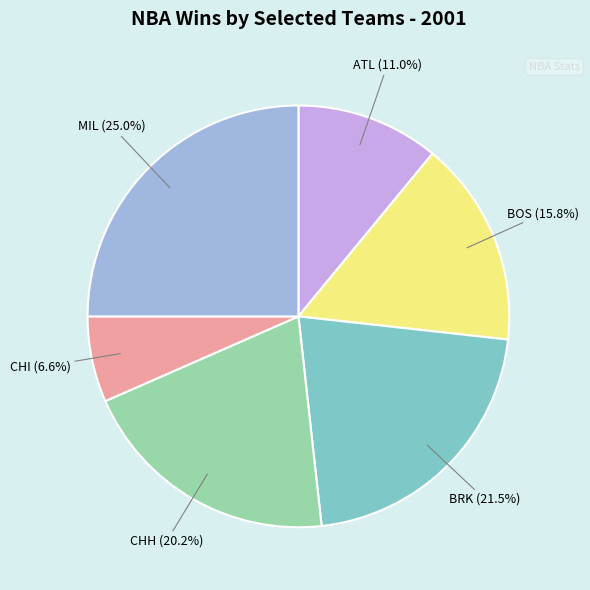

Is there a majority slice in this chart?

No